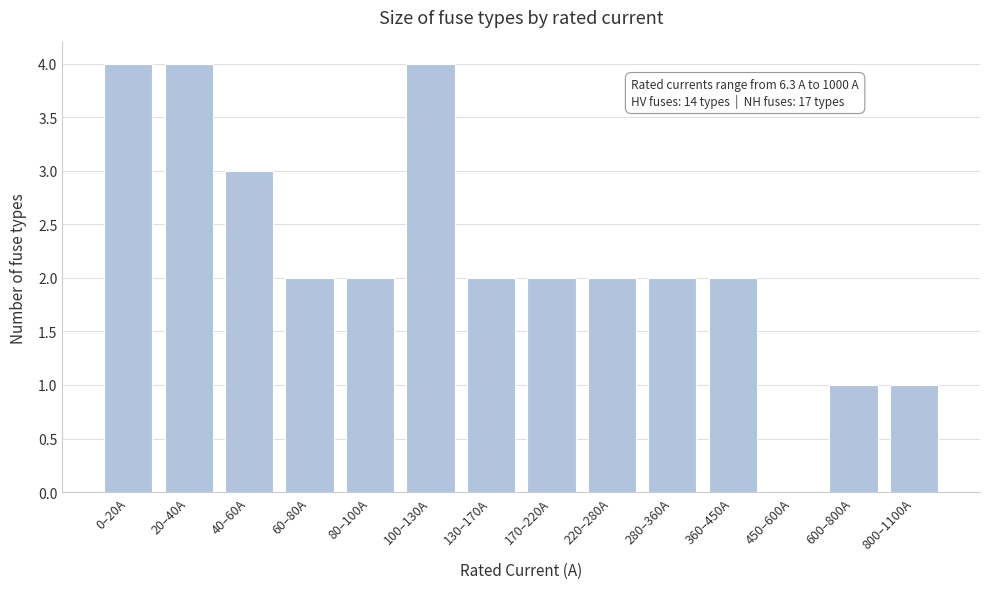

Reading right to left, what are all the values shown in this chart?

800–1100A=1	600–800A=1	450–600A=0	360–450A=2	280–360A=2	220–280A=2	170–220A=2	130–170A=2	100–130A=4	80–100A=2	60–80A=2	40–60A=3	20–40A=4	0–20A=4